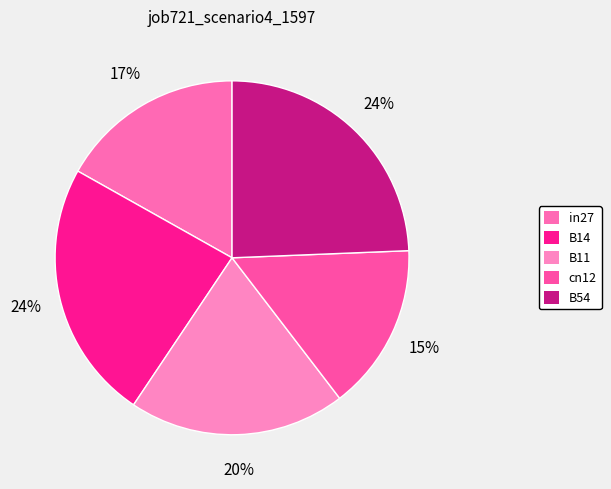

How many segments does this pie chart have?

5